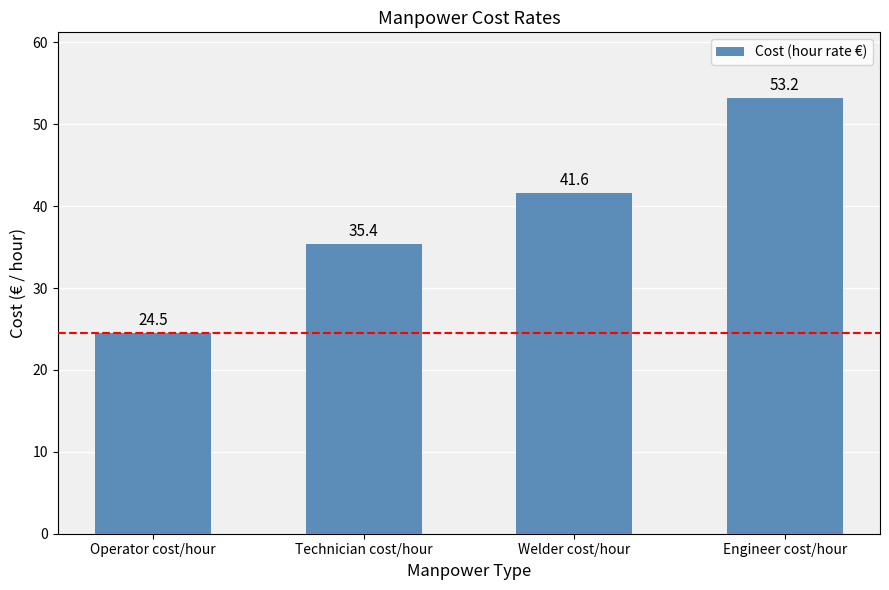

True or false: the data shows 42.1 at Operator cost/hour.

False